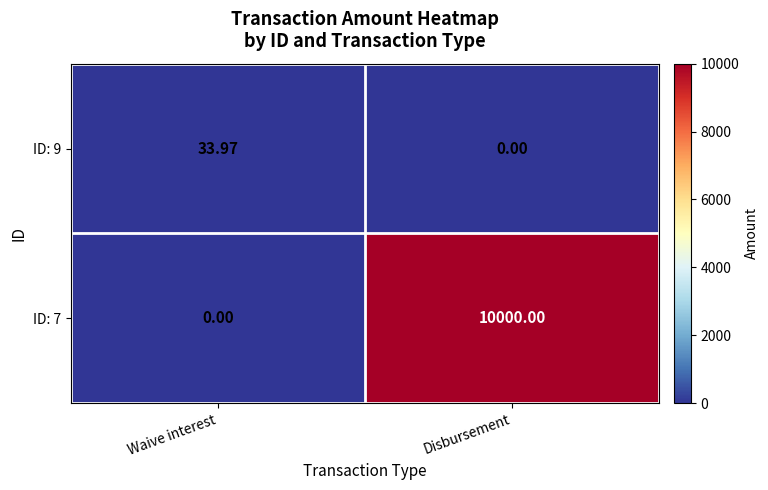

At which category is the sum across all series the highest?

Disbursement